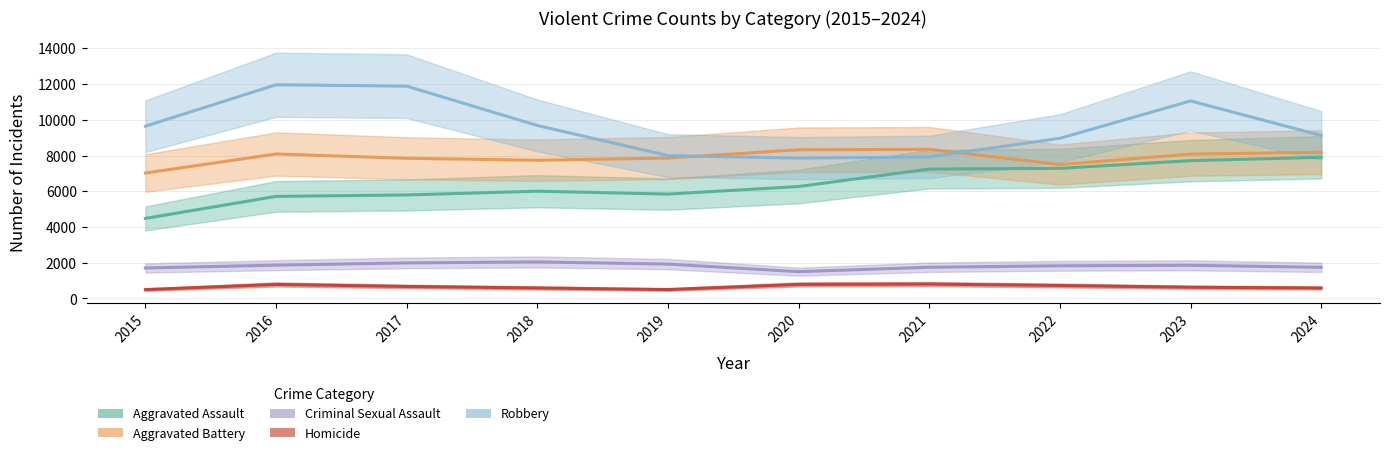

At which category is the sum across all series the highest?

2023